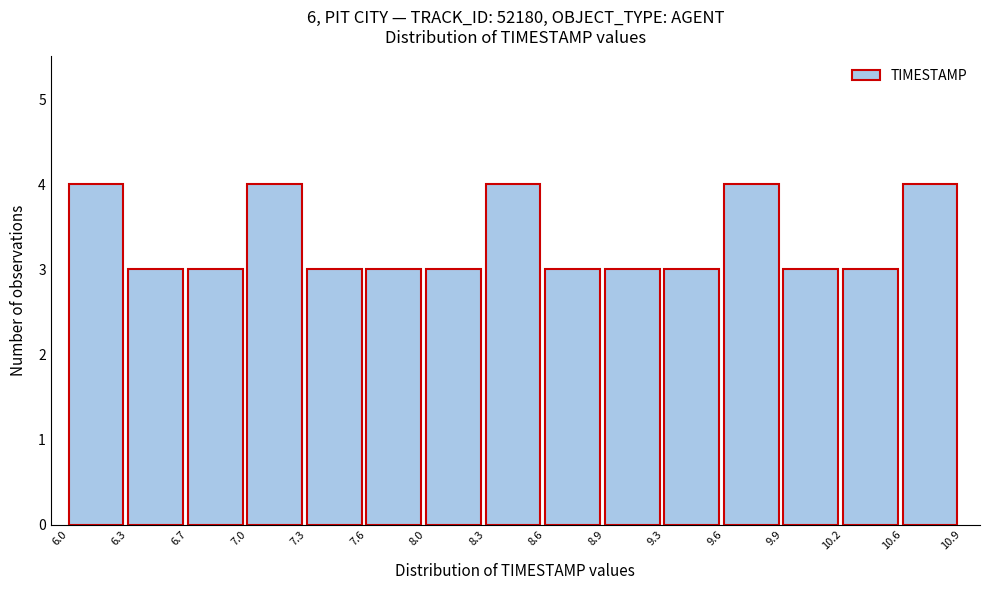

Reading left to right, list every bar in this chart as the range it spans on the x-axis followed by its height. The values are not printed on the chart, so give them approximately, as read against the axis.

6.0 to 6.3: 4
6.3 to 6.7: 3
6.7 to 7.0: 3
7.0 to 7.3: 4
7.3 to 7.6: 3
7.6 to 8.0: 3
8.0 to 8.3: 3
8.3 to 8.6: 4
8.6 to 8.9: 3
8.9 to 9.3: 3
9.3 to 9.6: 3
9.6 to 9.9: 4
9.9 to 10.2: 3
10.2 to 10.6: 3
10.6 to 10.9: 4